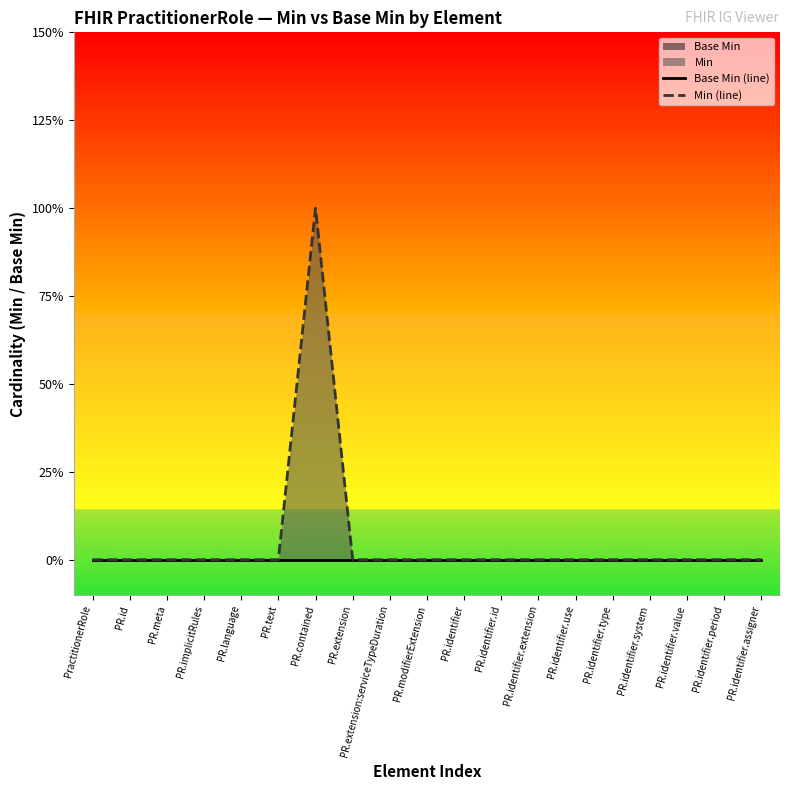

Which series has the largest range (max minus min)?

Min (line)